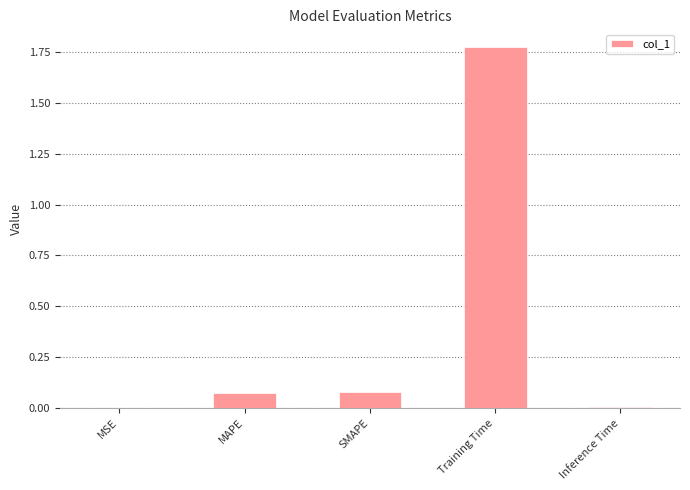

What is the sum of all values?

1.9